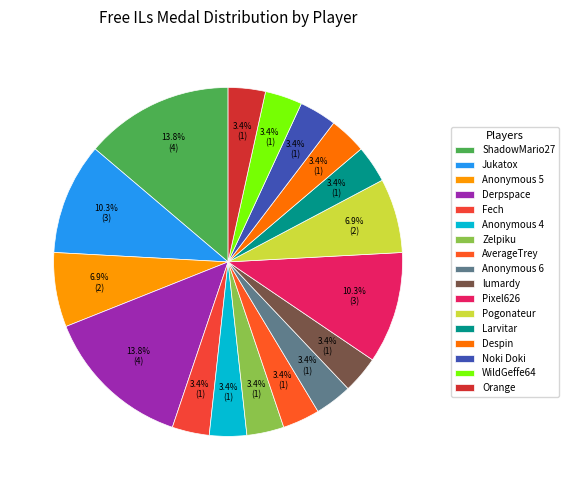

To the nearest percent, what is the difference between the largest and smallest slice percentages?

10%